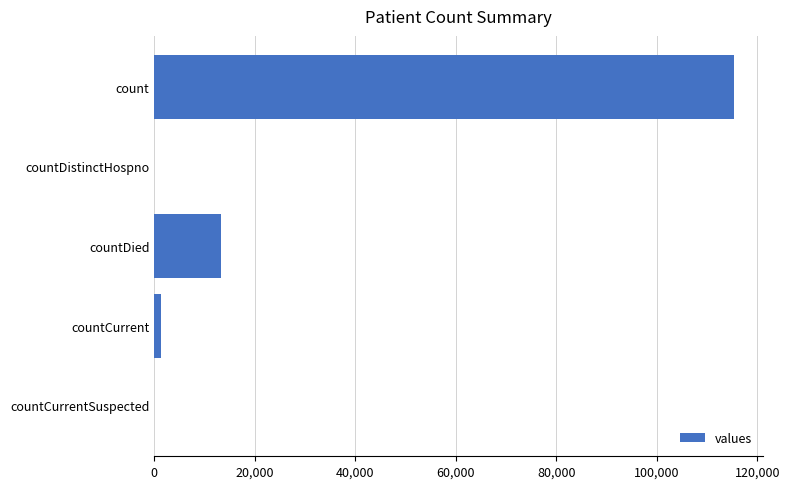

Between count and countDistinctHospno, which is larger?

count